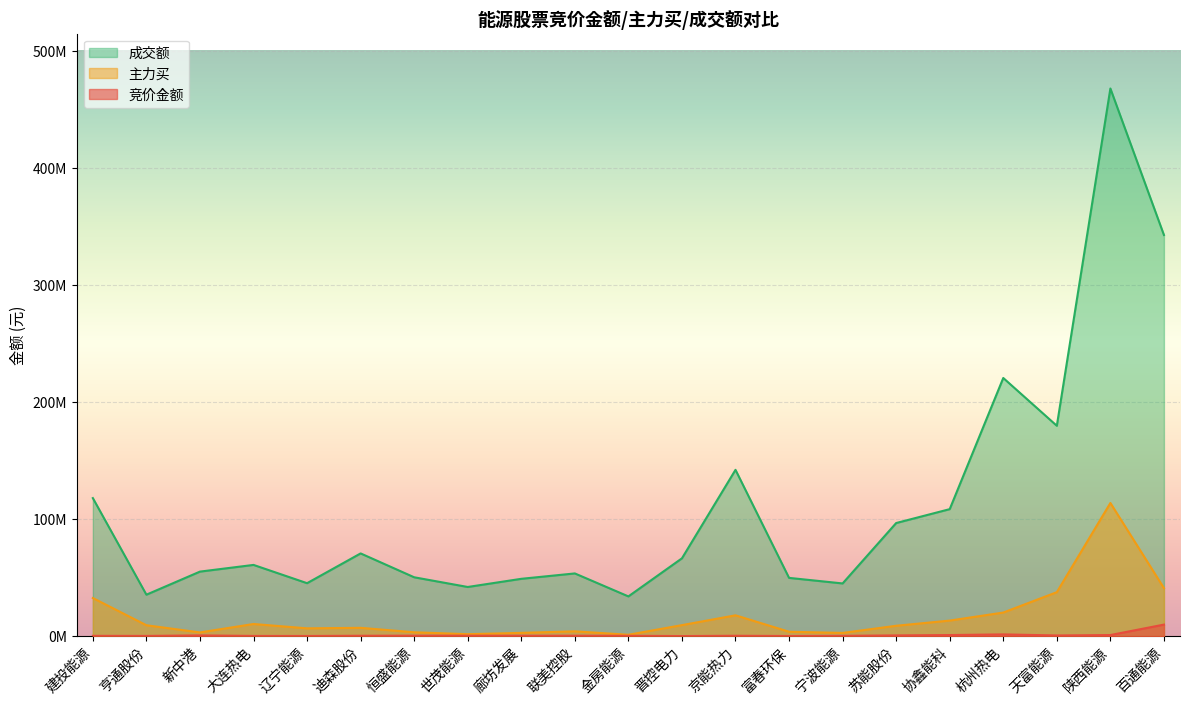

Rank the categories by 主力买 value from highest to lowest.

陕西能源, 百通能源, 天富能源, 建投能源, 杭州热电, 京能热力, 协鑫能科, 大连热电, 晋控电力, 亨通股份, 苏能股份, 迪森股份, 辽宁能源, 联美控股, 富春环保, 恒盛能源, 新中港, 廊坊发展, 宁波能源, 世茂能源, 金房能源